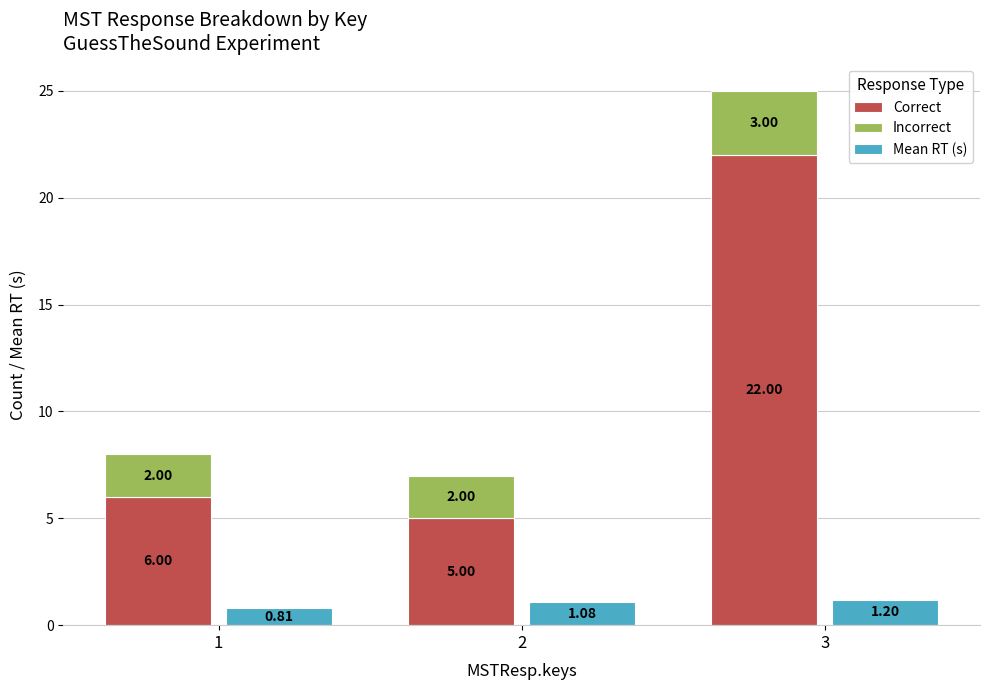

True or false: Mean RT (s) has a value of 1.2 at 3.

True